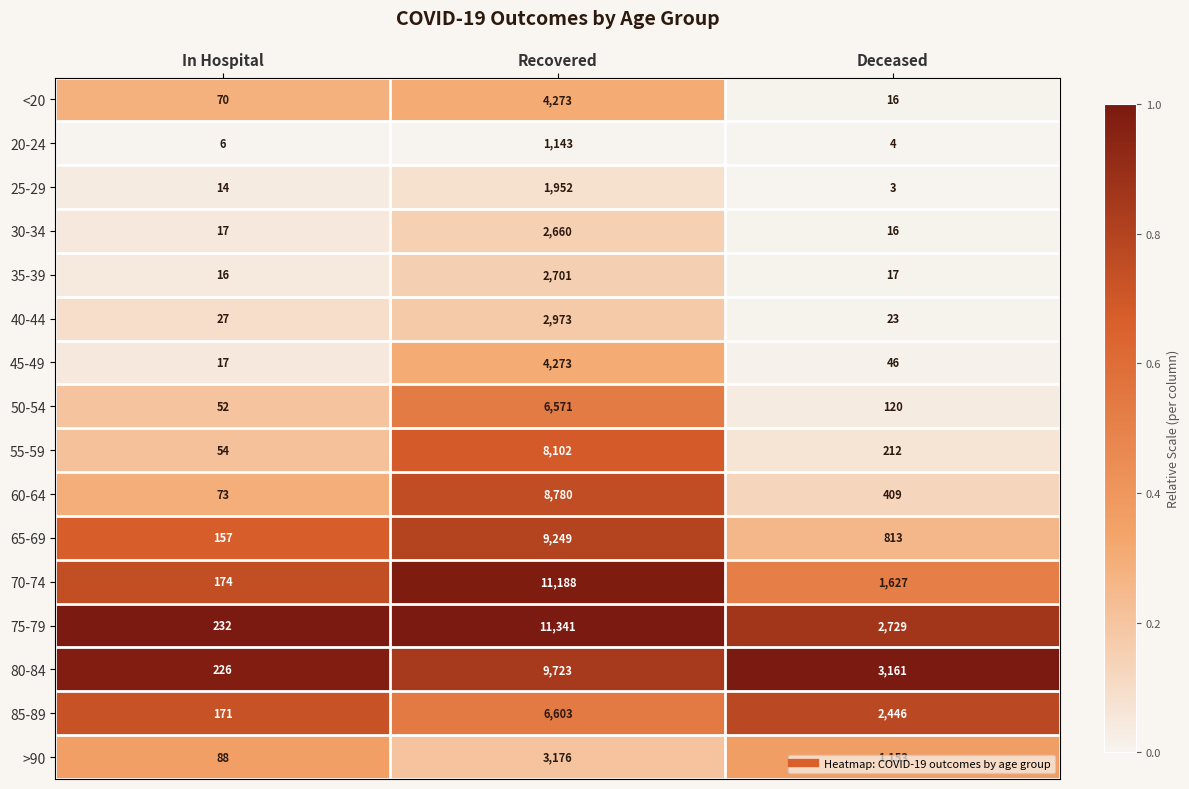

Which series has the largest range (max minus min)?

75-79